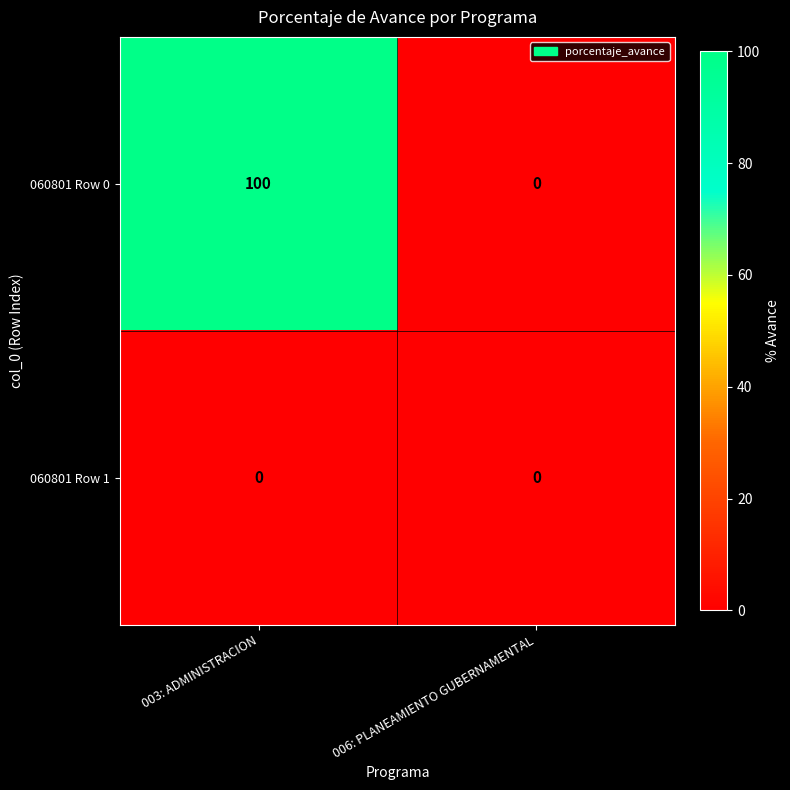

The value of 060801 Row 0 at 003: ADMINISTRACION is 100. True or false?

True